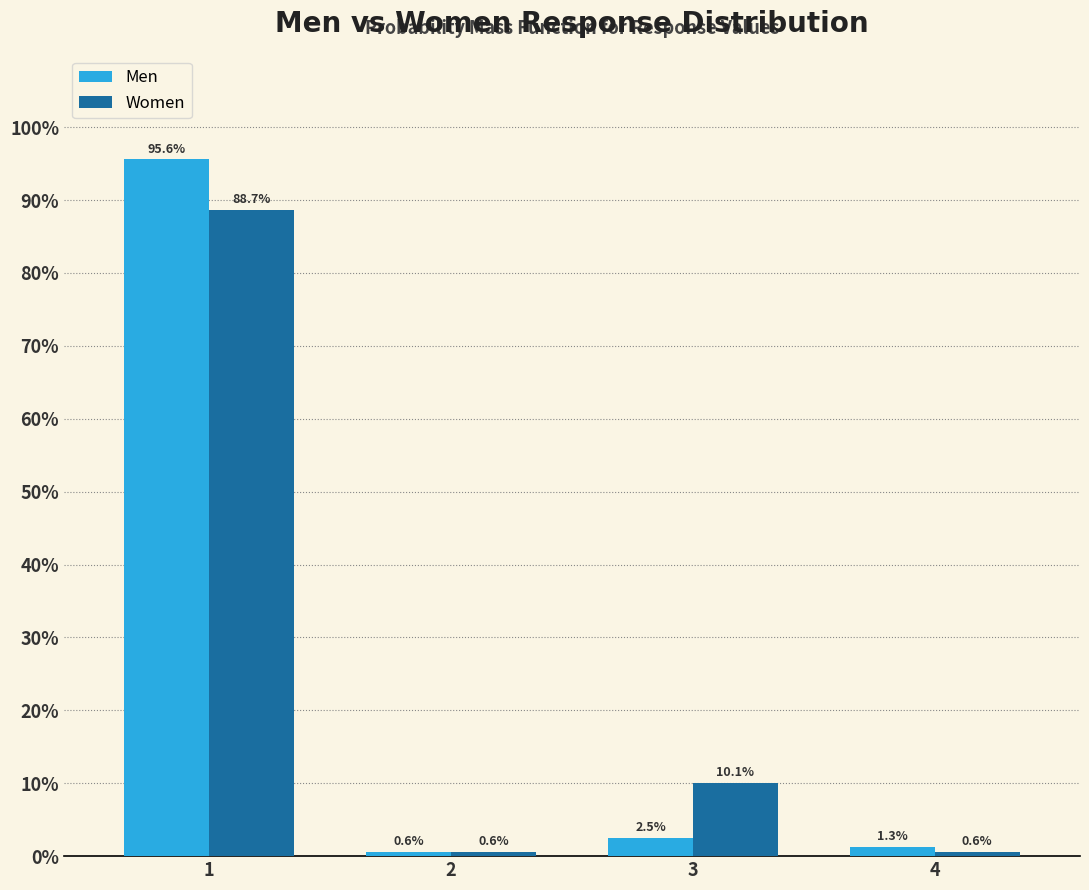

What is the difference between the Women values at 4 and 1?

88.1